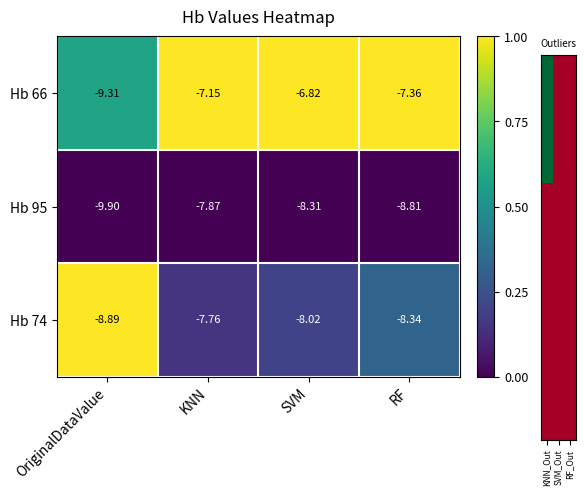

Where does the Hb 95 series first go above -8?

KNN